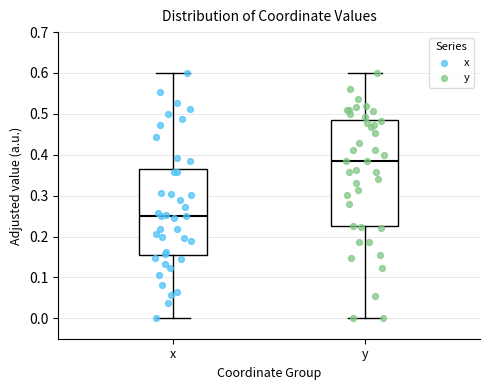

Reading left to right, transcribe this box plot: for each box, give where its median line is, the range the box spans, and where its two whiskers end, as read against the y-axis. The values are not printed on the chart, so give them approximately, as read against the axis.

x: median 0.25, box 0.15 to 0.36, whiskers 0.00 to 0.60
y: median 0.38, box 0.22 to 0.49, whiskers 0.00 to 0.60